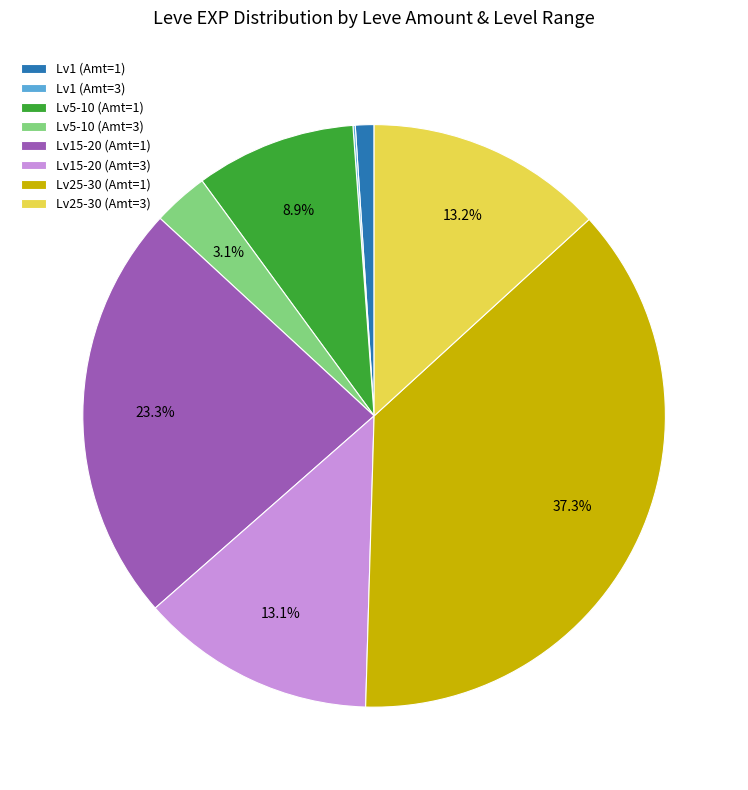

What is the largest slice in the pie chart?

Lv25-30 (Amt=1)